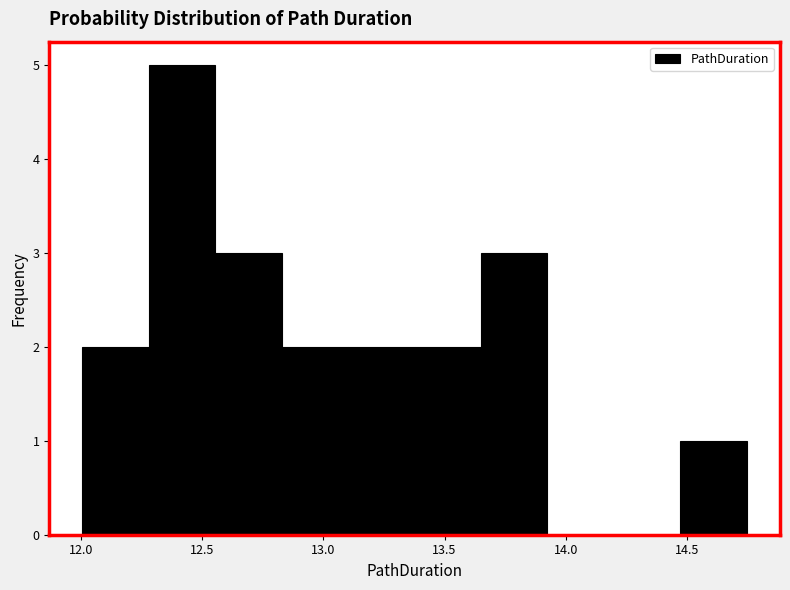

Reading left to right, list every bar in this chart as the range it spans on the x-axis followed by its height. Neither the bar edges nor the heights are printed on the chart, so give them approximately, as read against the axes.

12.00 to 12.30: 2
12.30 to 12.55: 5
12.55 to 12.85: 3
12.85 to 13.10: 2
13.10 to 13.40: 2
13.40 to 13.65: 2
13.65 to 13.90: 3
13.90 to 14.20: 0
14.20 to 14.45: 0
14.45 to 14.75: 1